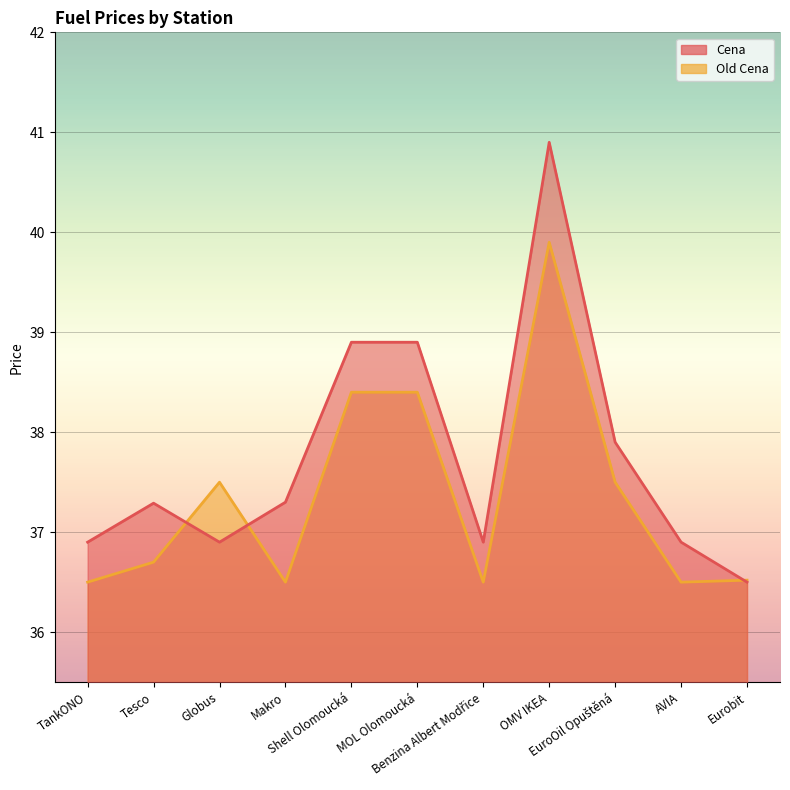

What is the lowest value of the Old Cena series?

36.5